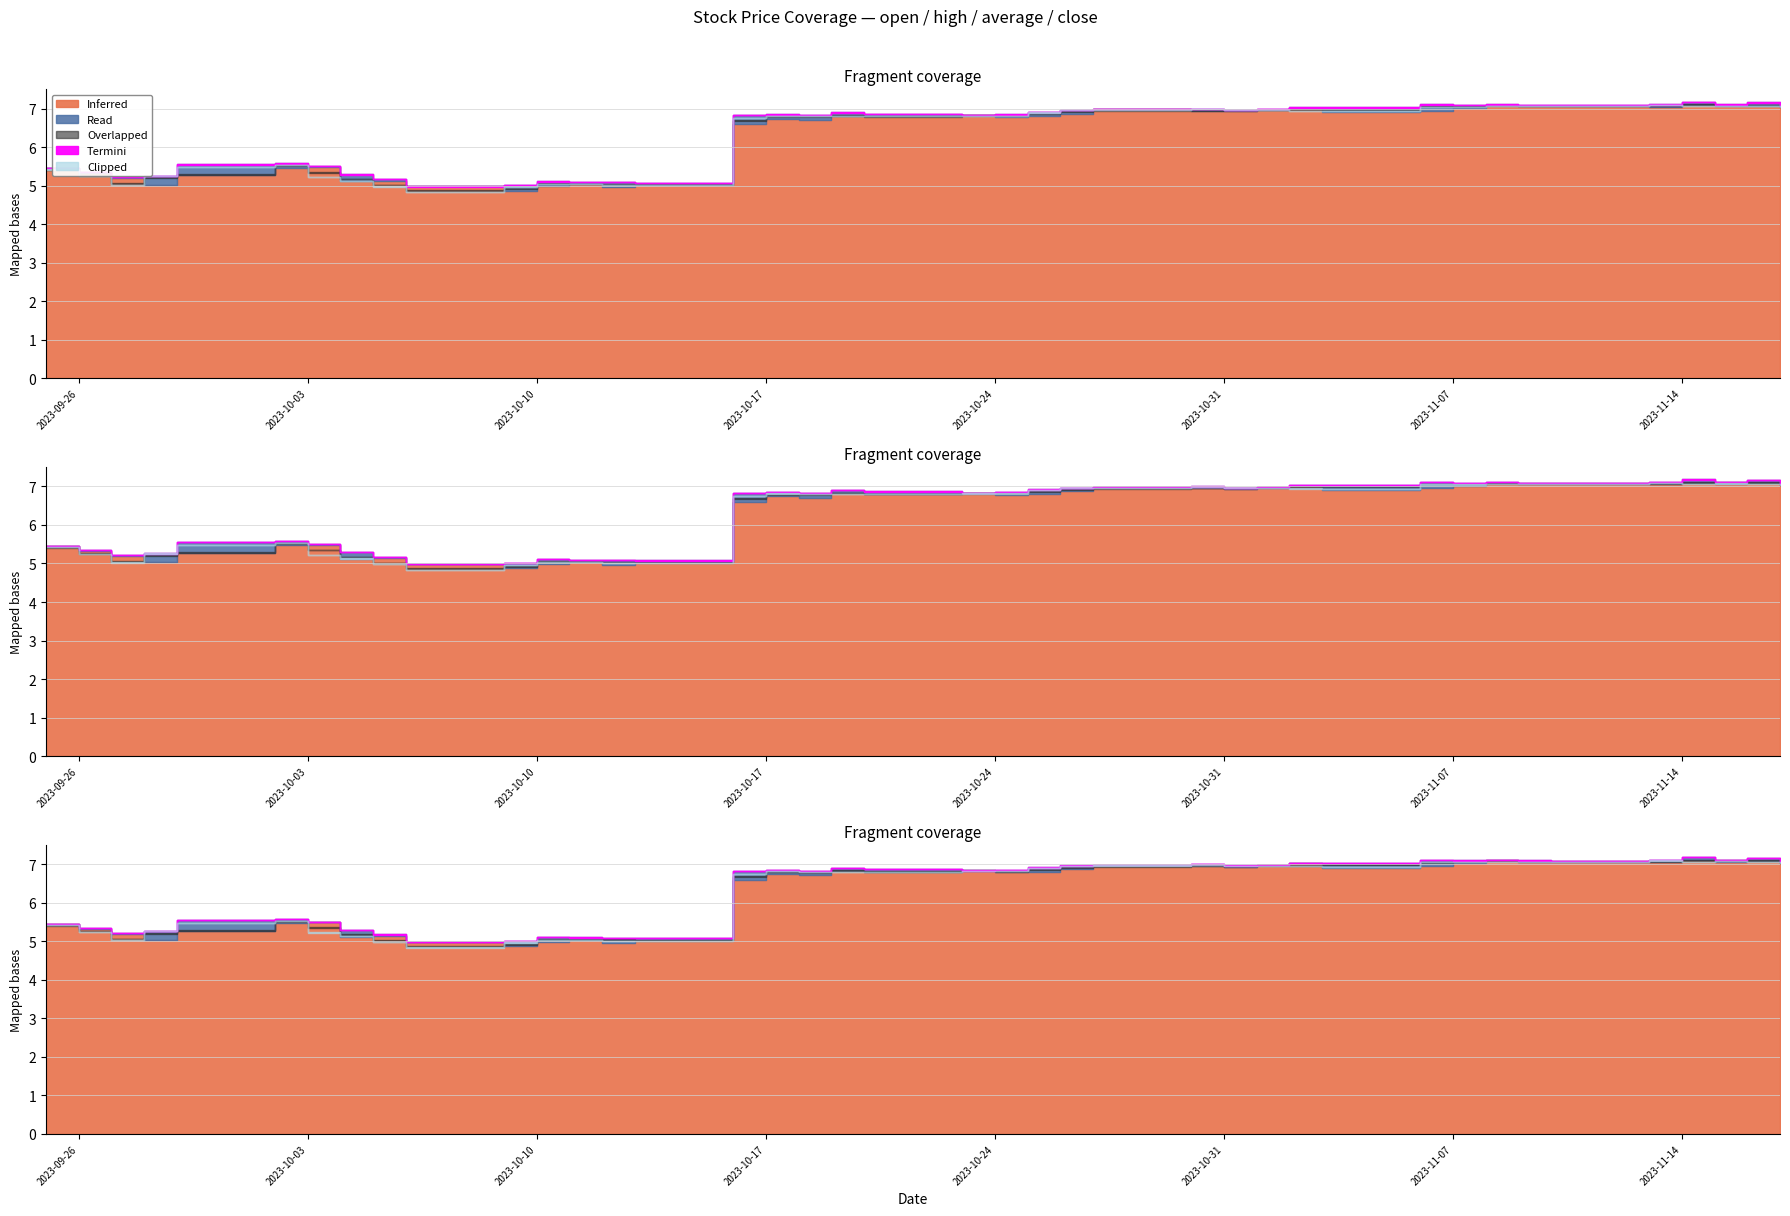

What is the difference between the second highest and second lowest values in the close series?

2.1